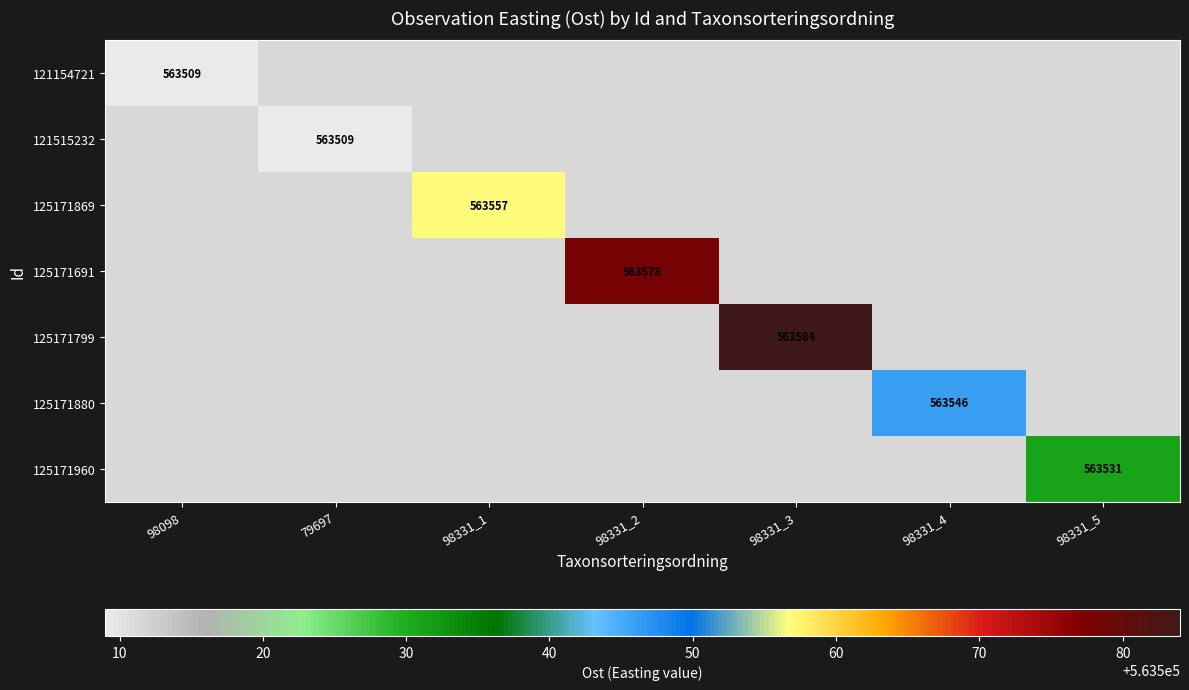

Is it true that 125171869 equals 804847 at 98331_1?

False